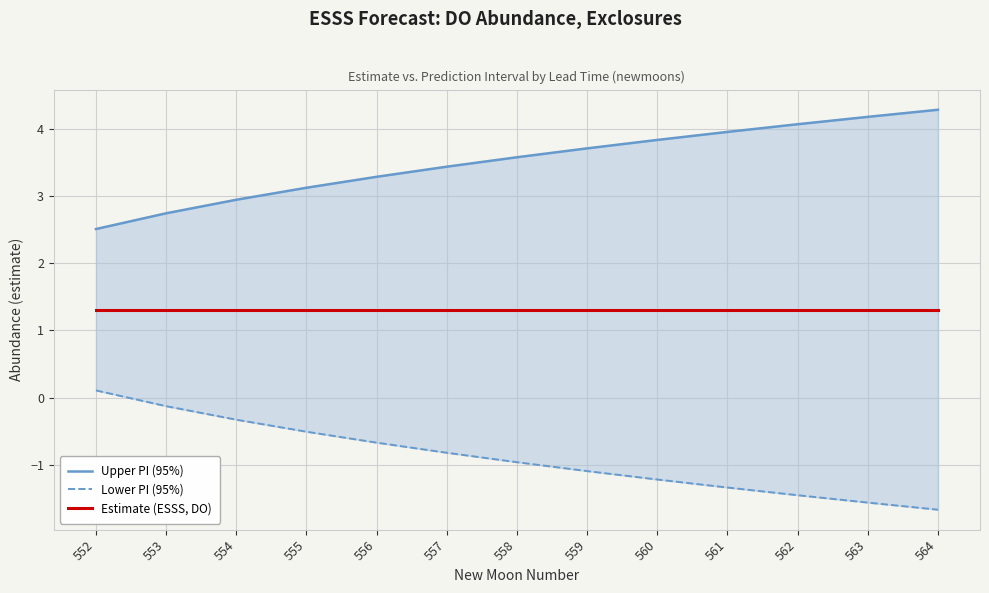

True or false: Lower PI (95%) and Estimate (ESSS, DO) cross at least once.

False